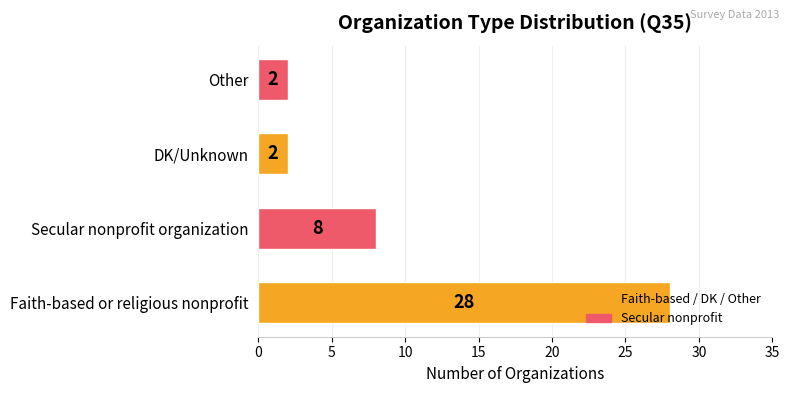

What is the average value?

10